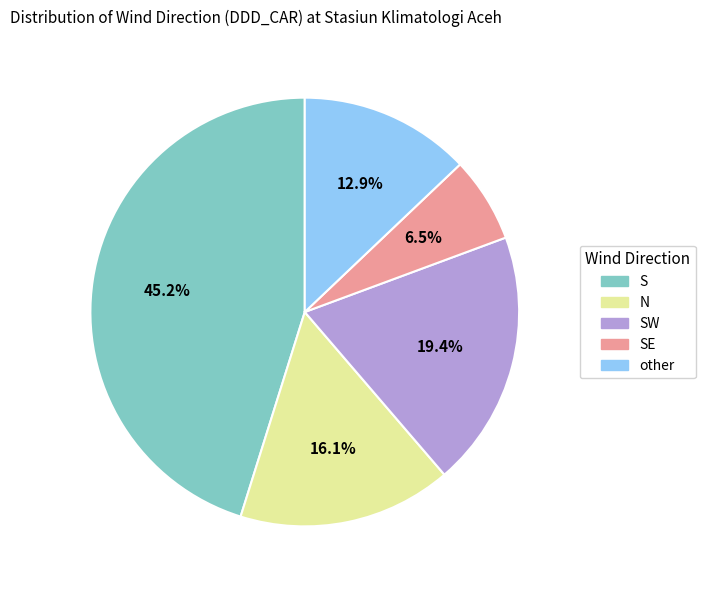

Which category has the biggest portion of the pie?

S